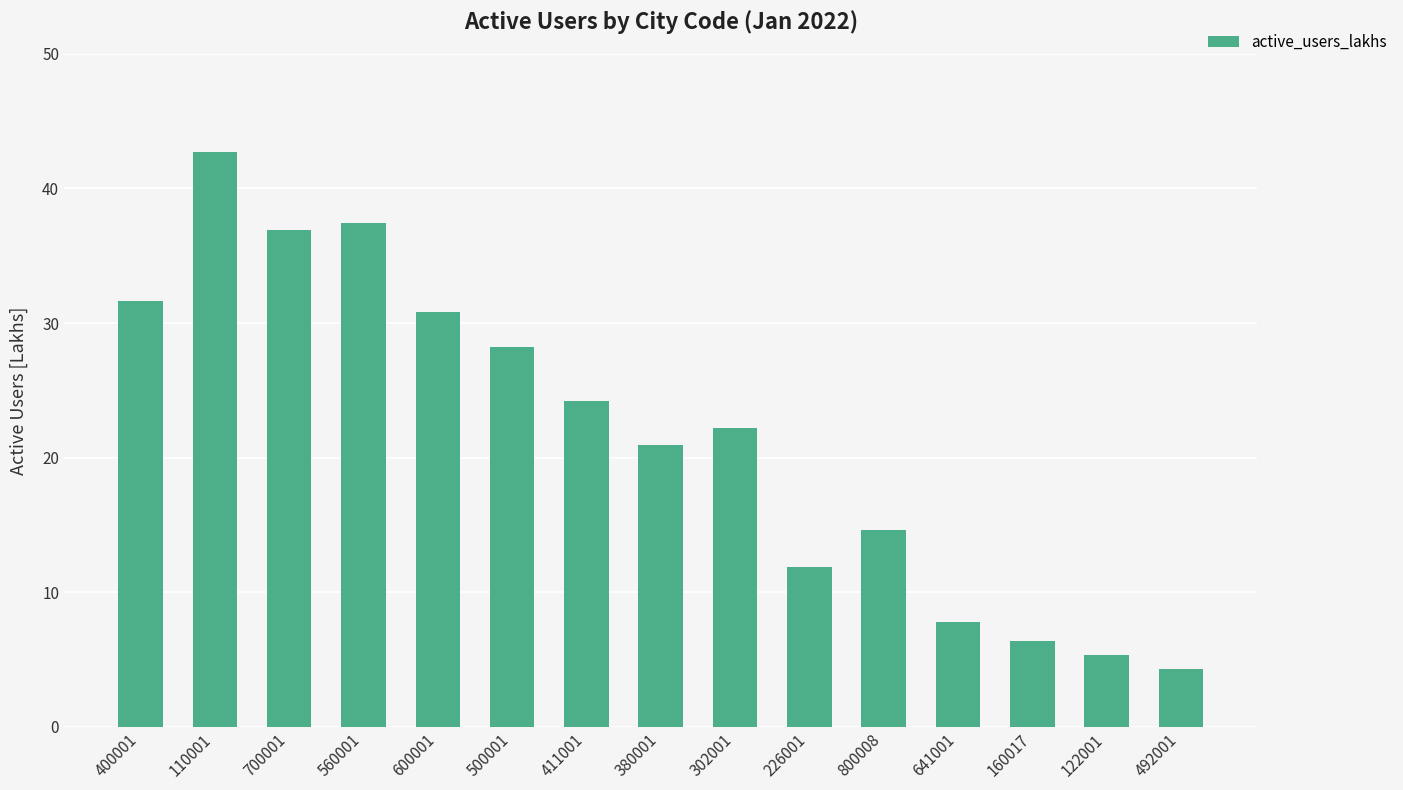

How many data points are less than 22?

7